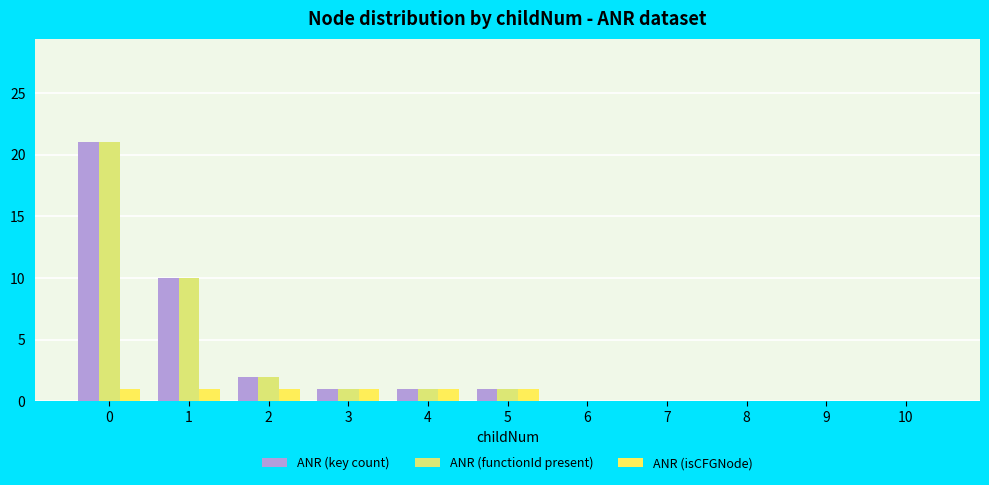

Is the value of ANR (isCFGNode) at 4 greater than the value of ANR (key count) at 6?

Yes